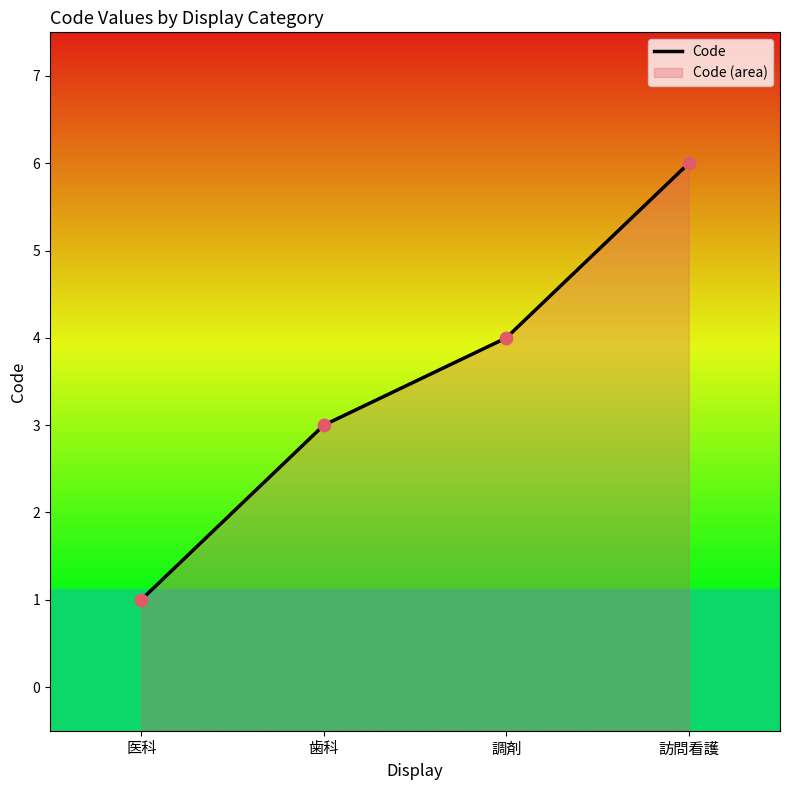

Approximately how many times larger is the value at 歯科 compared to 訪問看護?

0.5